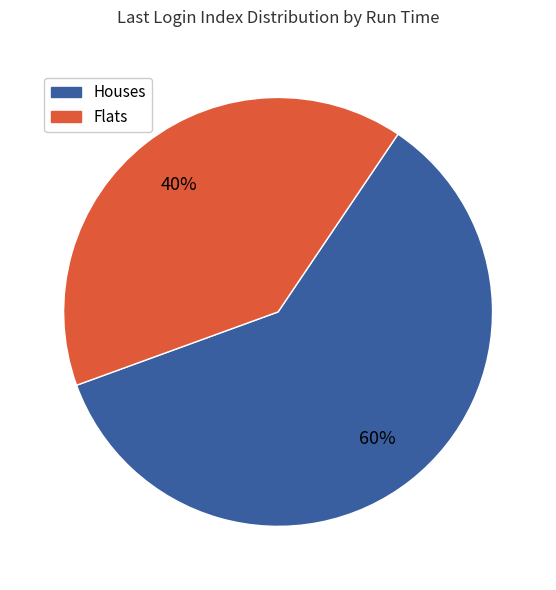

Is there a majority slice in this chart?

Yes